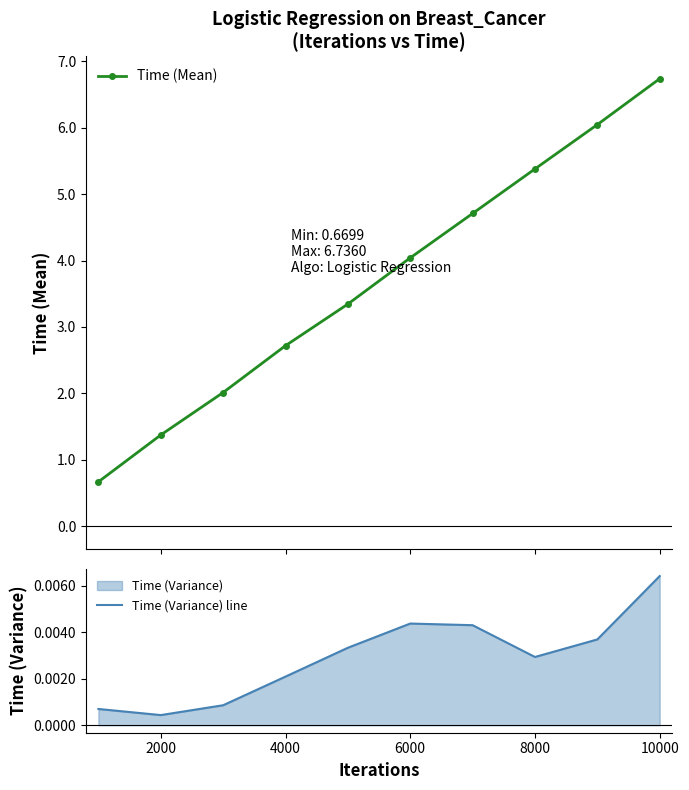

What is the maximum value for Time (Mean)?

6.7